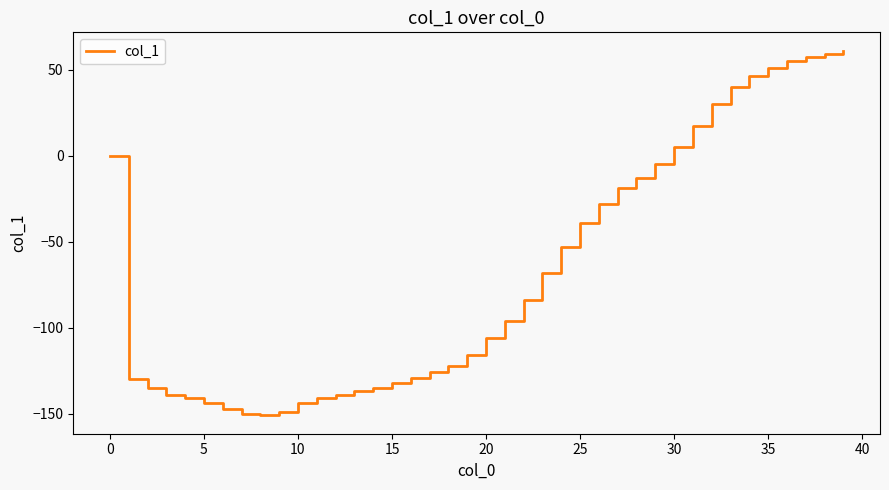

What is the difference between the maximum and minimum values?

212